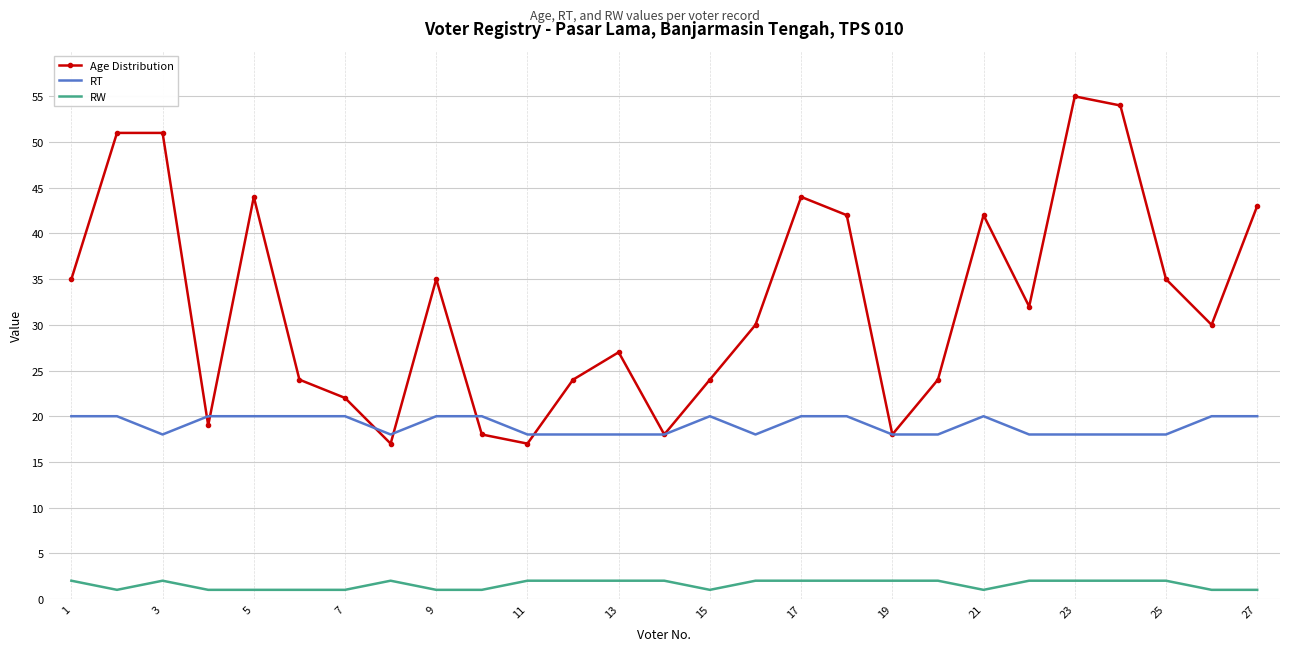

True or false: RW and RT intersect in this chart.

False